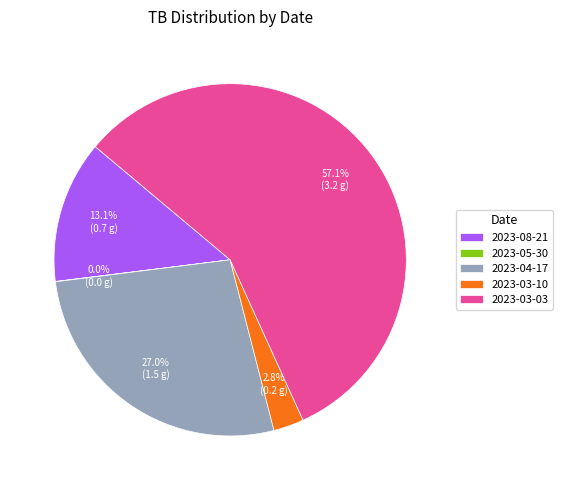

To the nearest percent, what is the average slice percentage?

20%